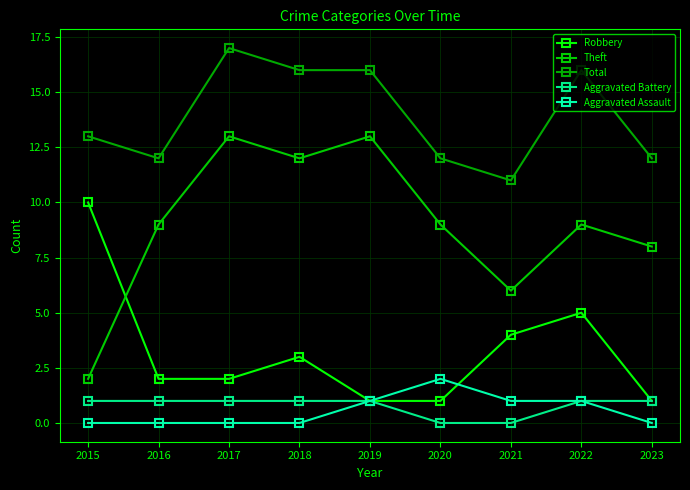

True or false: Total and Aggravated Battery cross at least once.

False